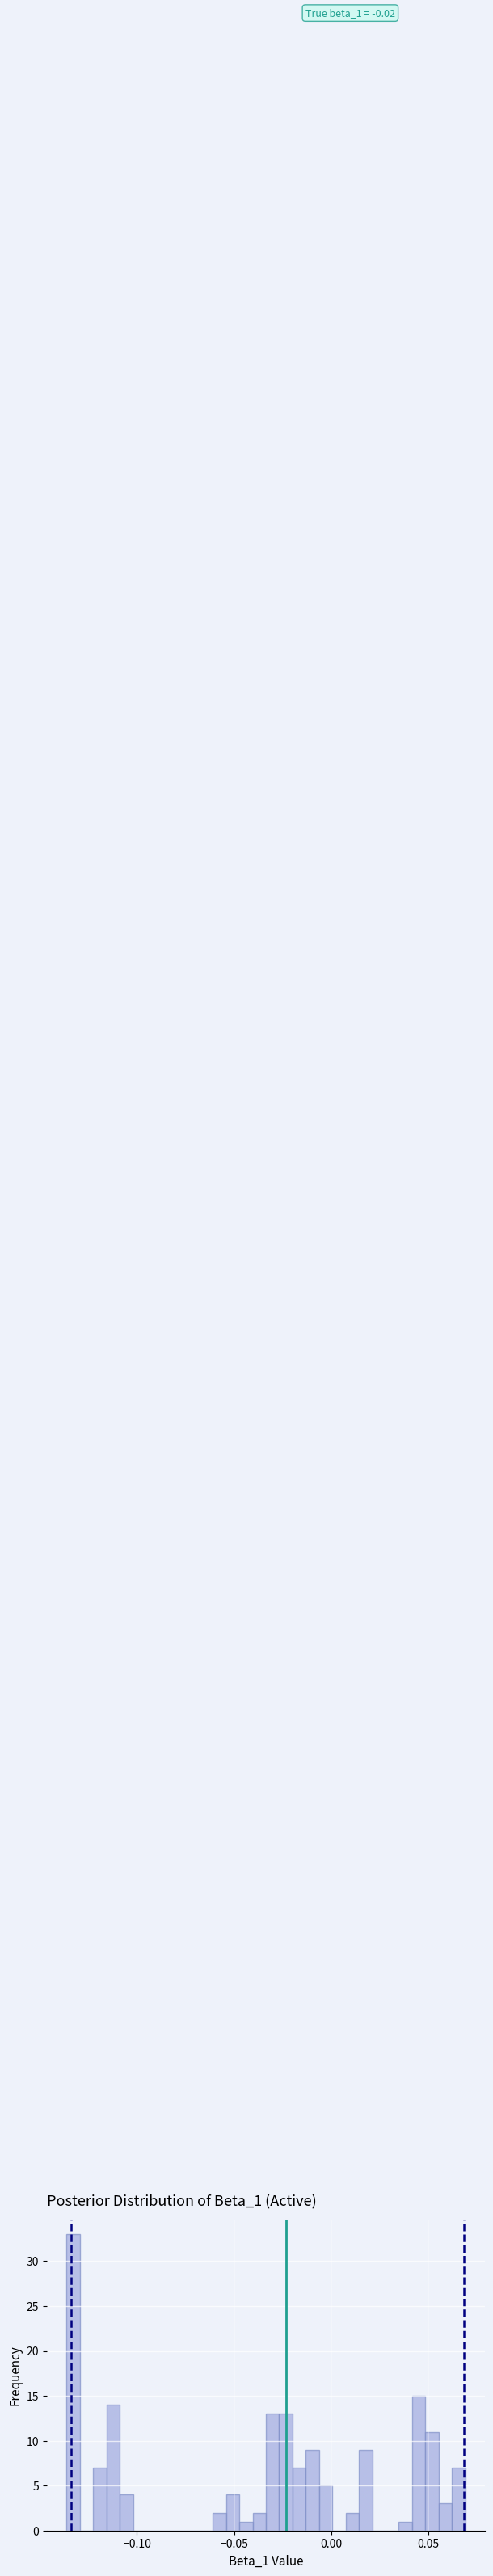

Read against the x-axis, roughly where is the centre of the tallest bar?

-0.135